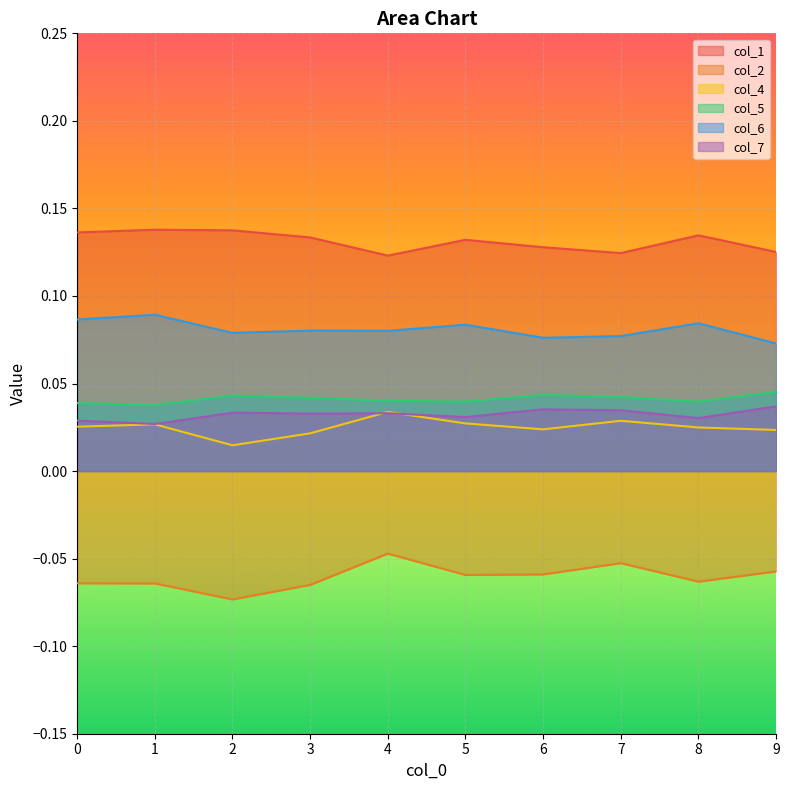

Which series has the largest total across all categories?

col_1